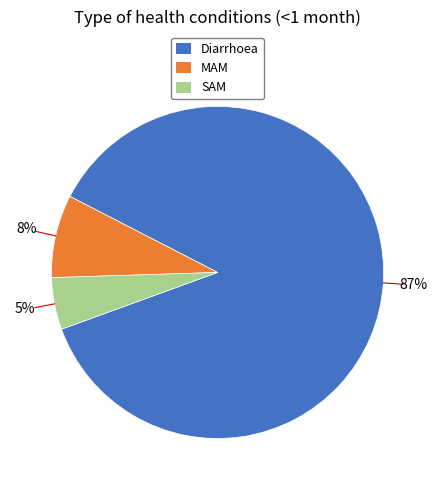

Which slice is the smallest?

SAM